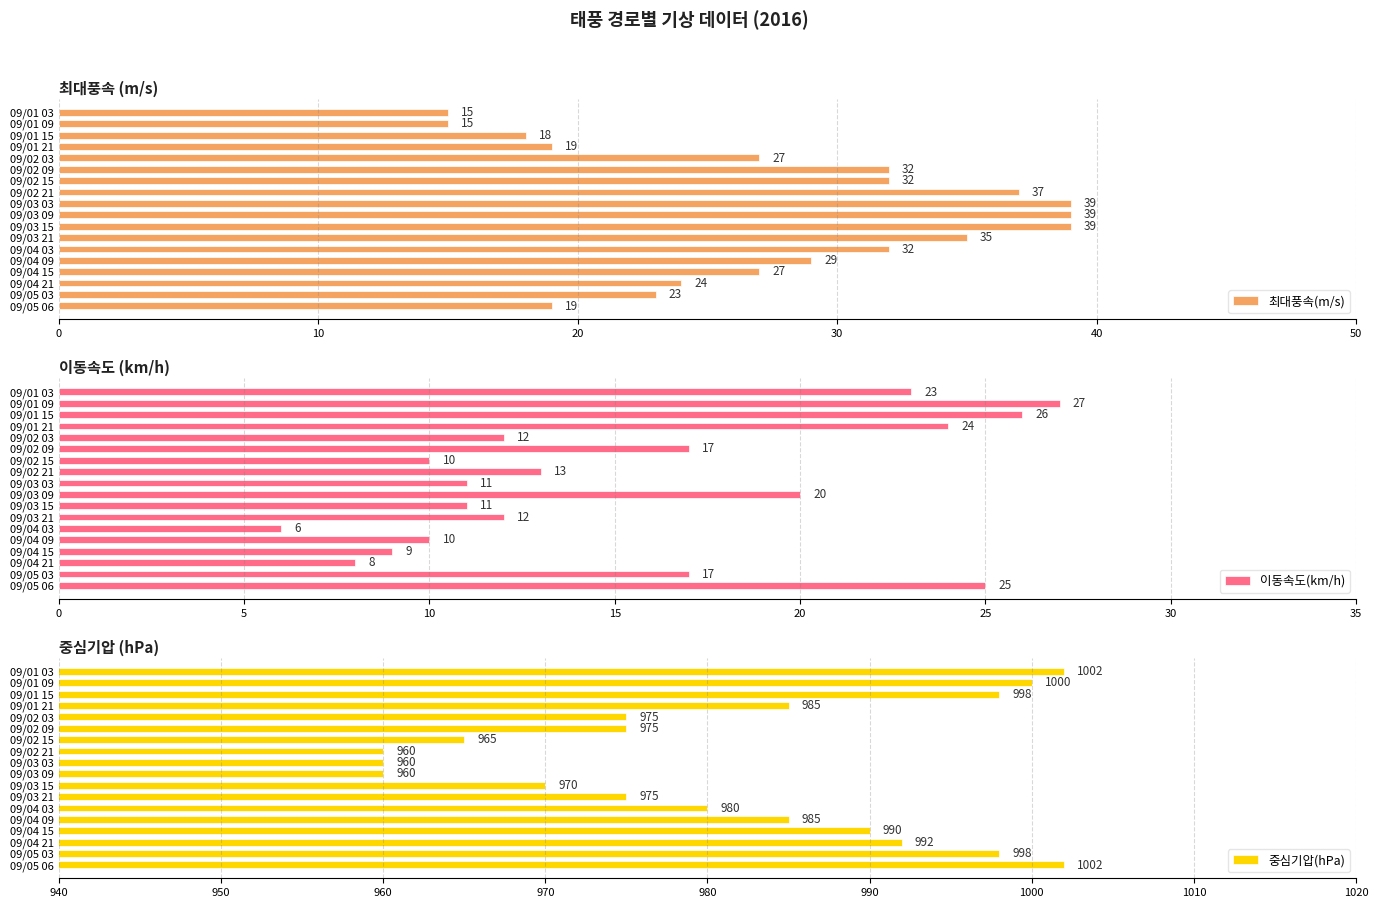

What is the lowest value of the 이동속도(km/h) series?

6